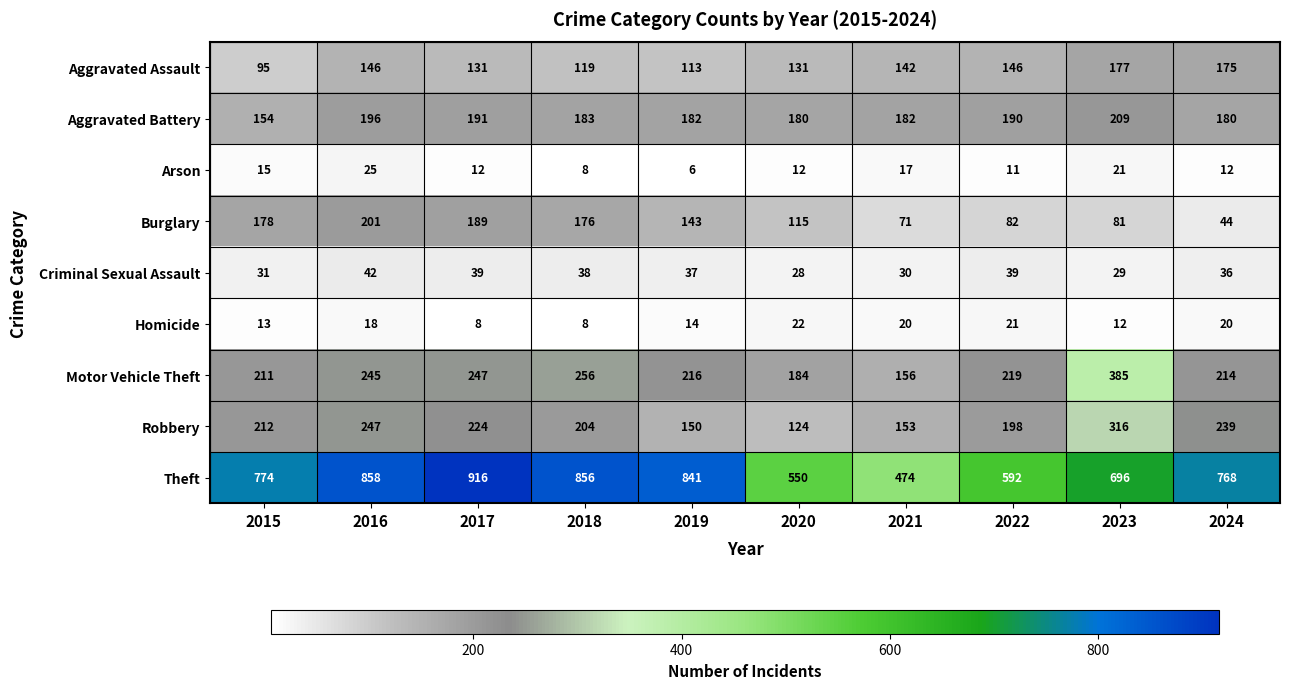

List the series in order of their peak value, highest first.

Theft, Motor Vehicle Theft, Robbery, Aggravated Battery, Burglary, Aggravated Assault, Criminal Sexual Assault, Arson, Homicide